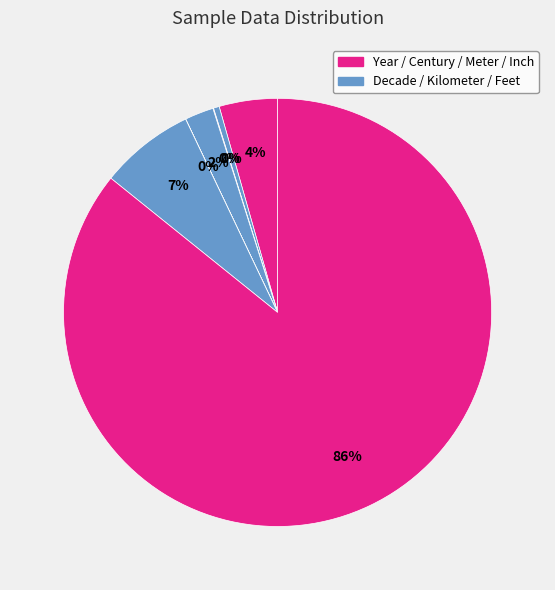

Is there a majority slice in this chart?

Yes